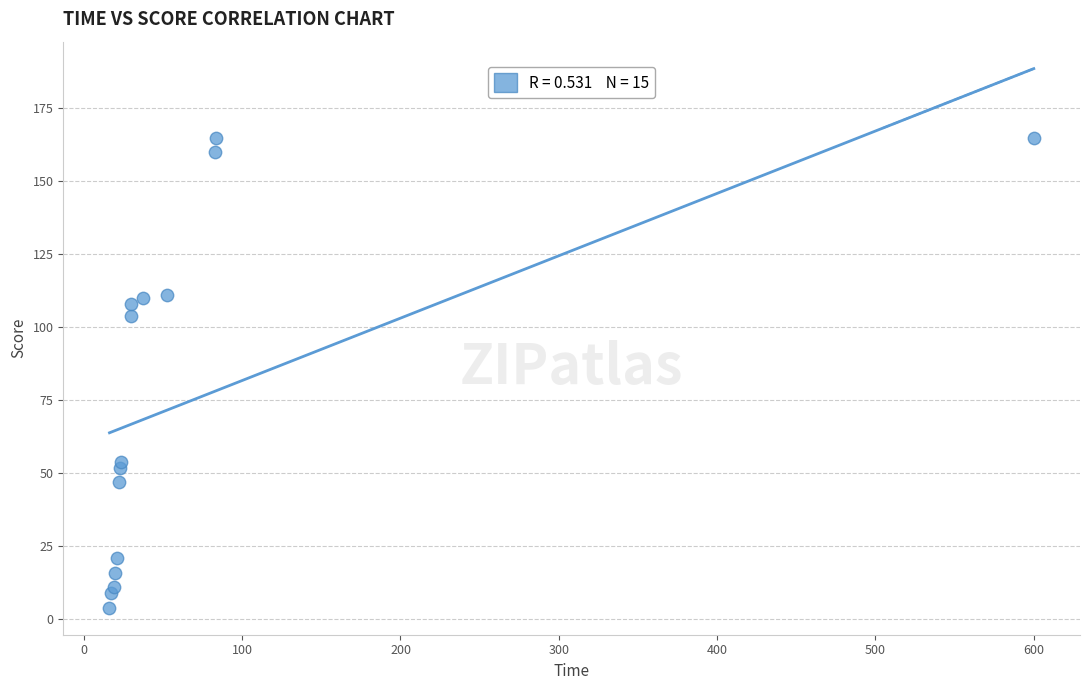

What Y value in the scatter plot is closest to 84?

104